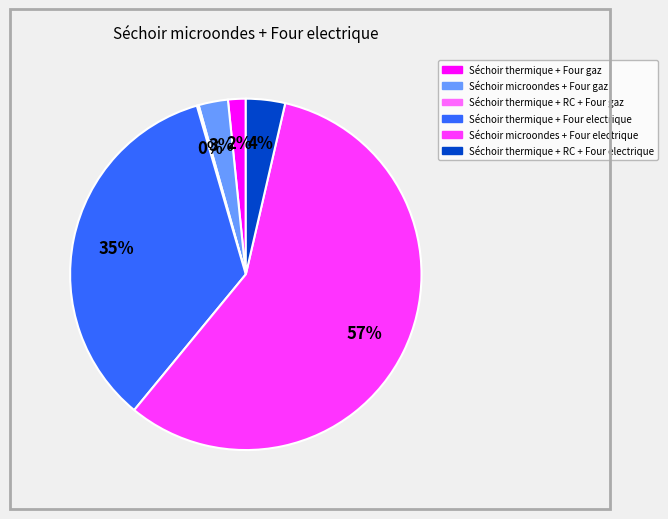

Is there any slice that represents more than half of the pie?

Yes